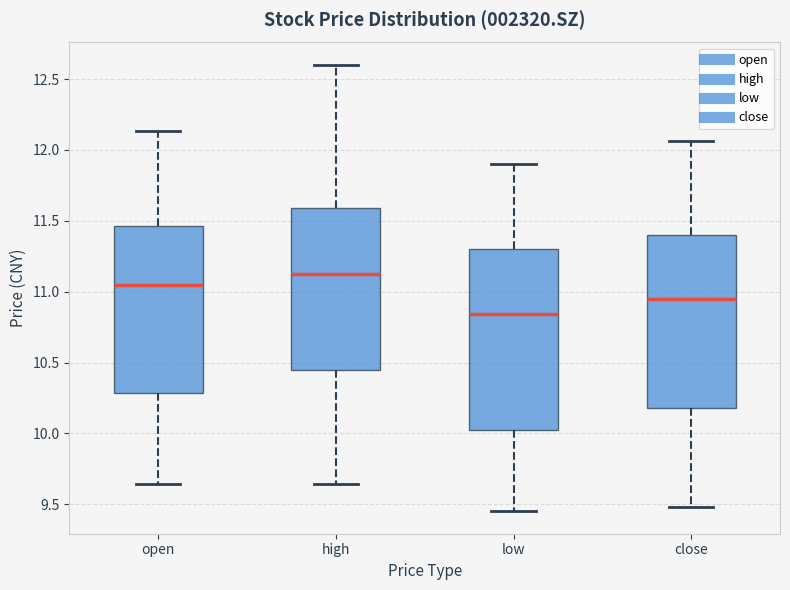

Where does the upper whisker of the box for high end on the y-axis? The values are not printed on the chart, so give them approximately, as read against the axis.

12.60